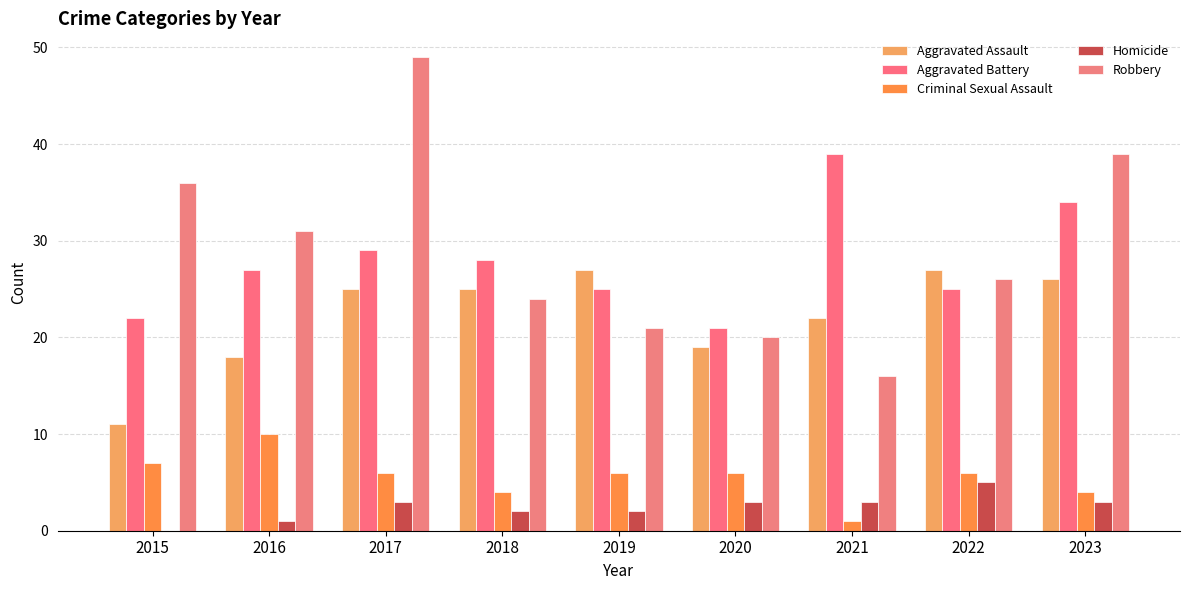

Which series has the widest spread of values?

Robbery